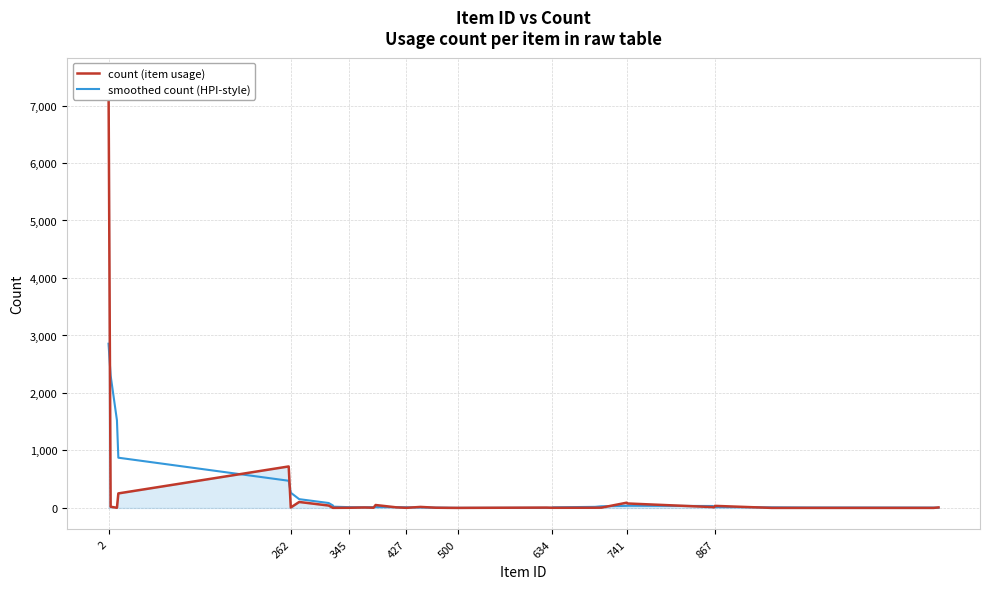

True or false: smoothed count (HPI-style) has a value of 265 at 262.

True